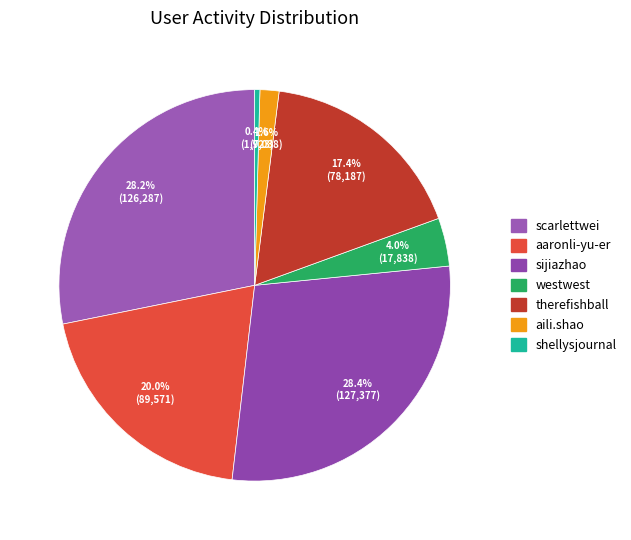

What is the change in value from scarlettwei to aaronli-yu-er?

-36716